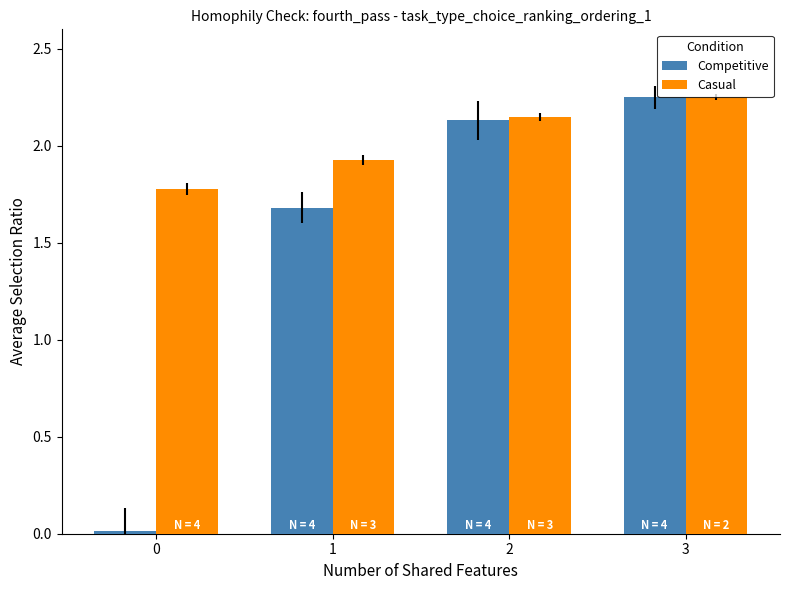

What value does the Competitive series have at 1?

1.7